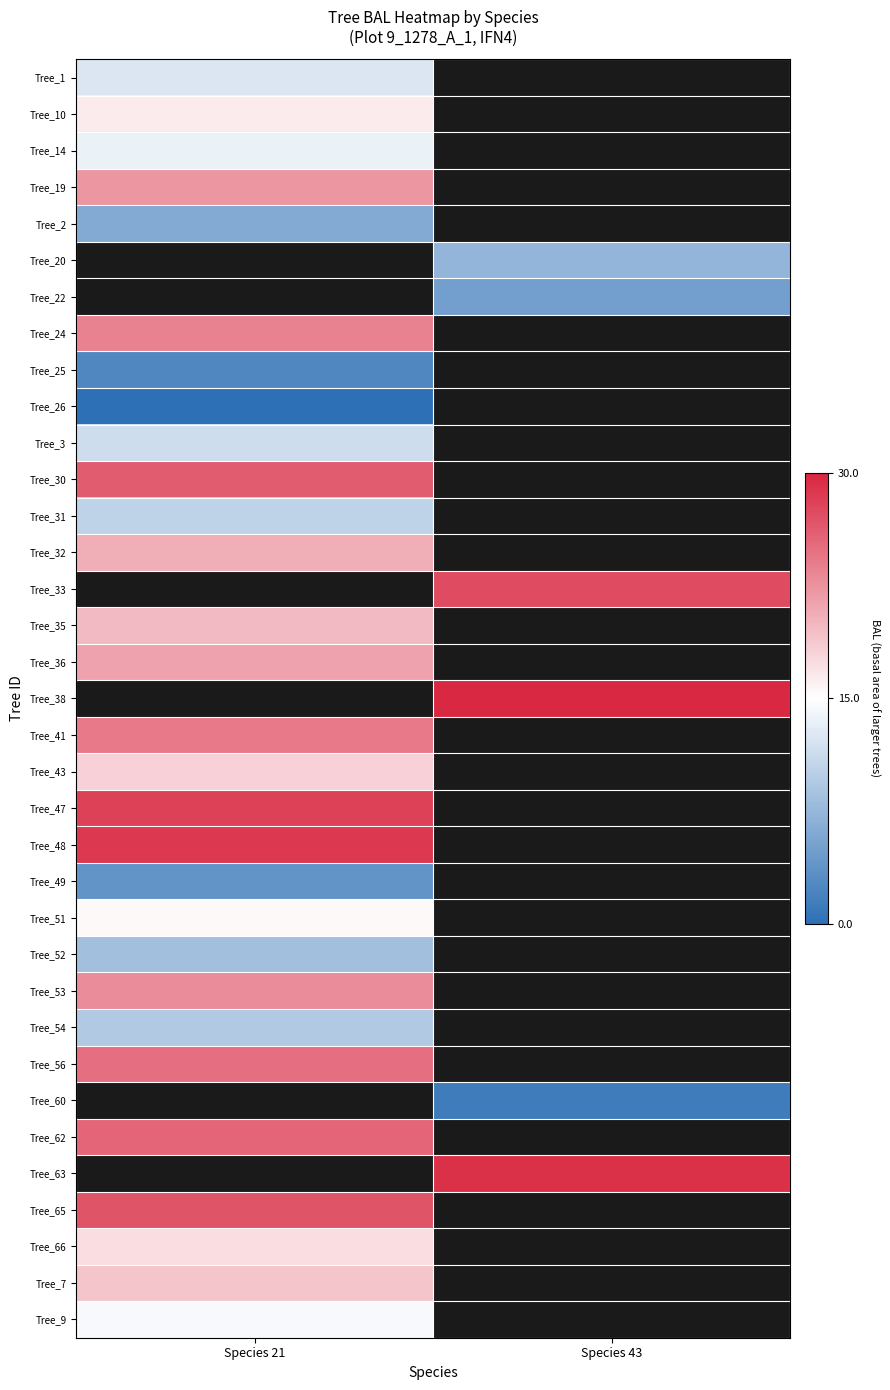

How many distinct data groups are displayed?

35